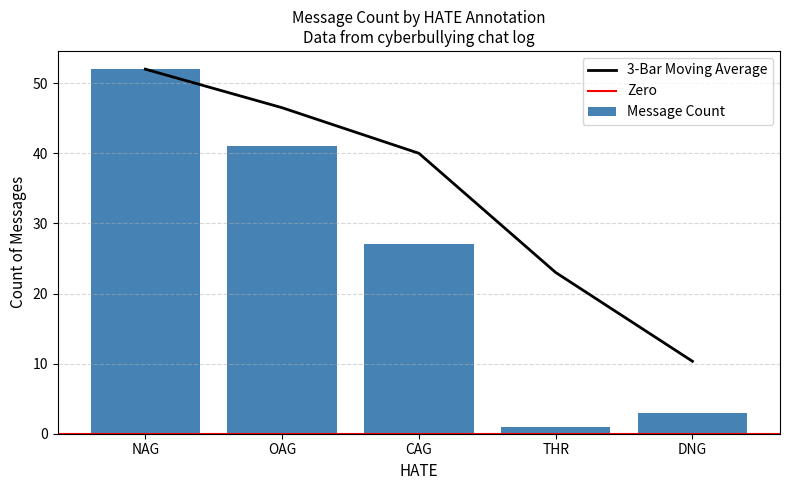

The value of 3-Bar Moving Average at OAG is 68.6. True or false?

False